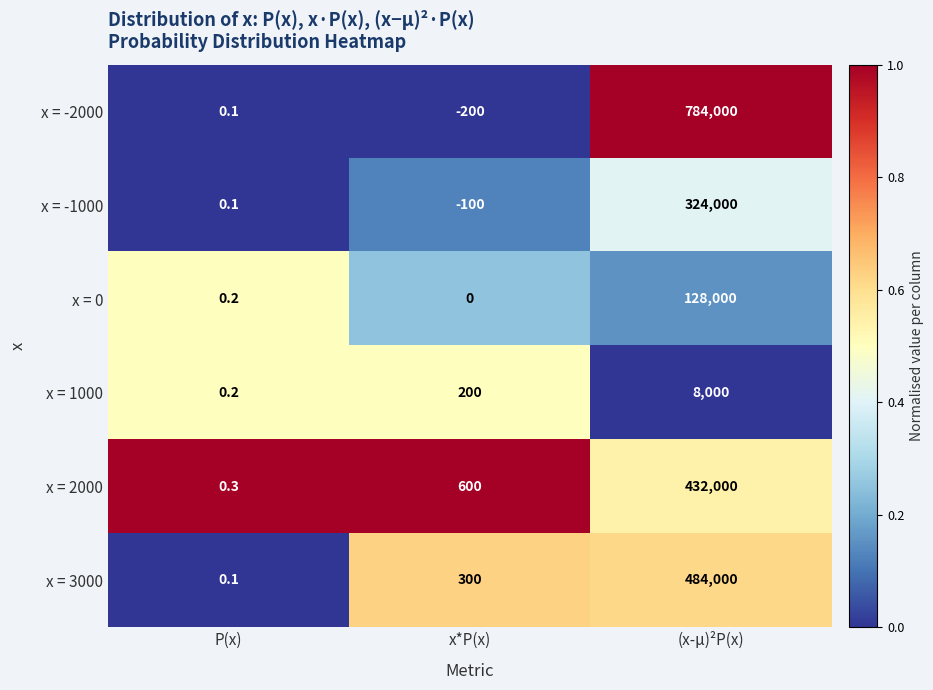

Reading left to right, transcribe all the data shown in this chart.

x = -2000: P(x)=0.1	x*P(x)=-200.0	(x-μ)²P(x)=784000.0
x = -1000: P(x)=0.1	x*P(x)=-100.0	(x-μ)²P(x)=324000.0
x = 0: P(x)=0.2	x*P(x)=0.0	(x-μ)²P(x)=128000.0
x = 1000: P(x)=0.2	x*P(x)=200.0	(x-μ)²P(x)=8000.0
x = 2000: P(x)=0.3	x*P(x)=600.0	(x-μ)²P(x)=432000.0
x = 3000: P(x)=0.1	x*P(x)=300.0	(x-μ)²P(x)=484000.0